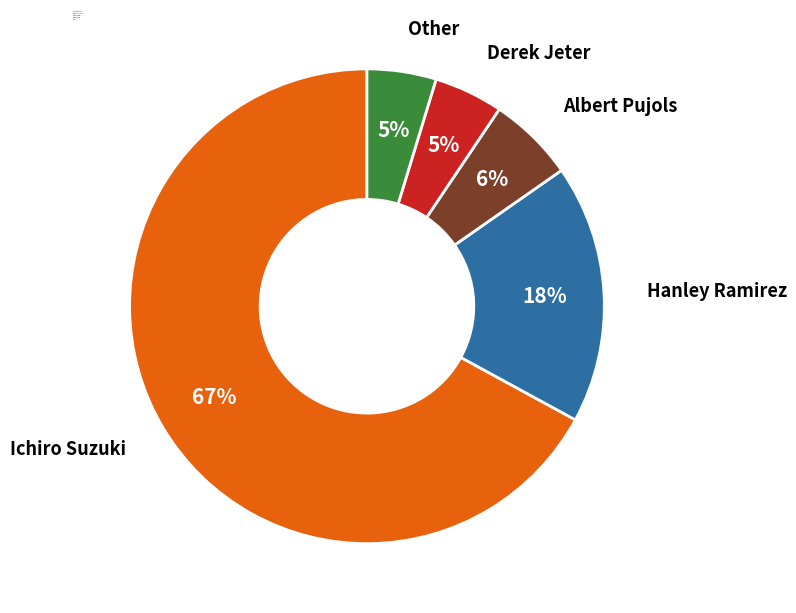

To the nearest percent, what is the combined percentage of Albert Pujols and Hanley Ramirez?

24%